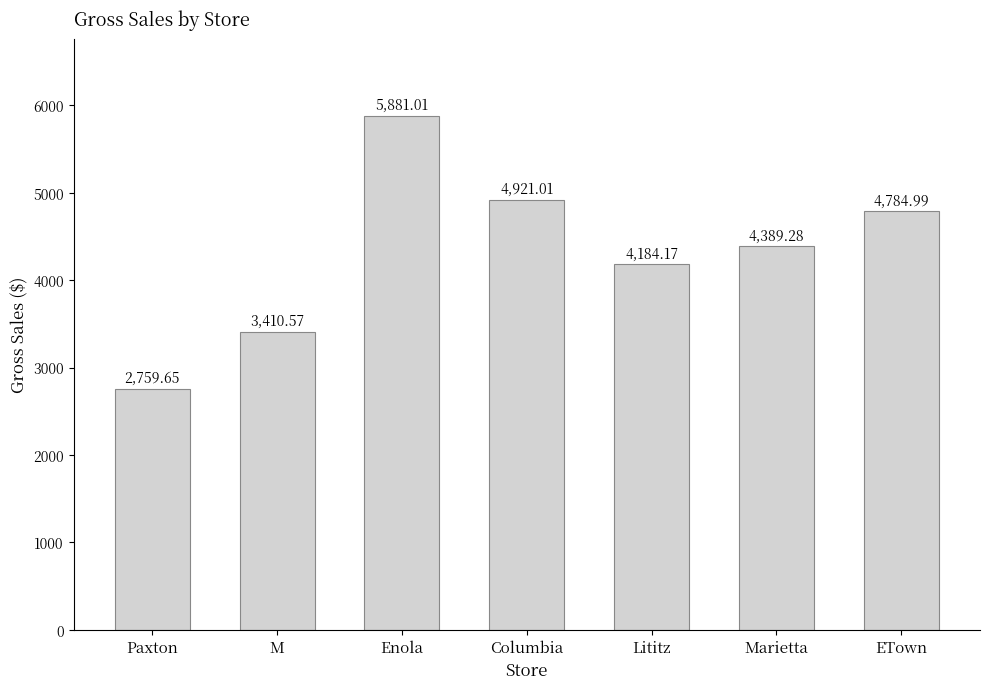

At which label is the value closest to 4320?

Marietta